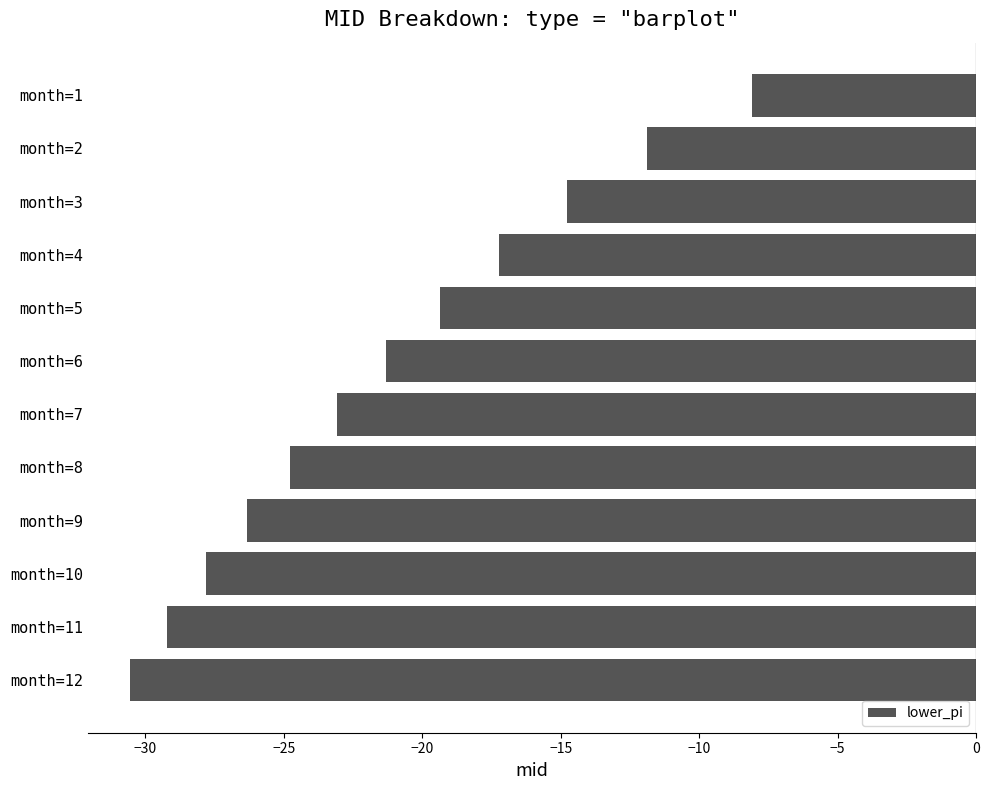

Rank the categories by value from highest to lowest.

month=1, month=2, month=3, month=4, month=5, month=6, month=7, month=8, month=9, month=10, month=11, month=12